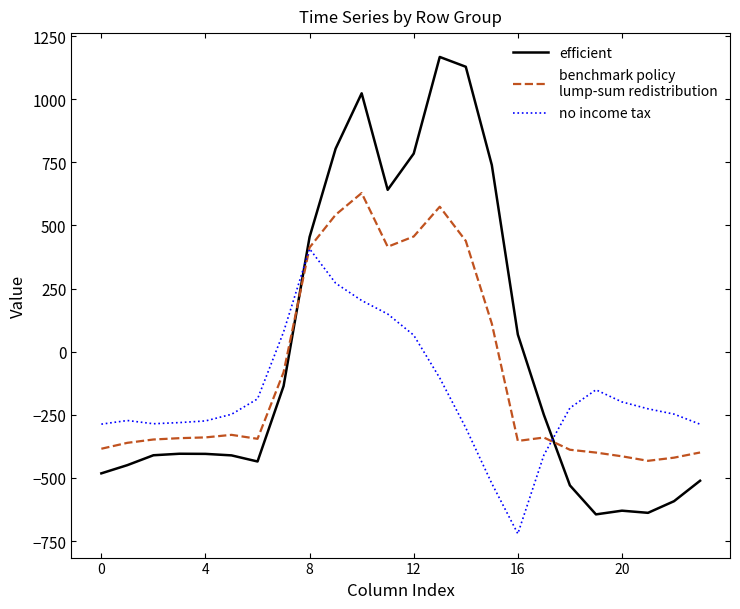

What is the greatest value displayed?

1167.2